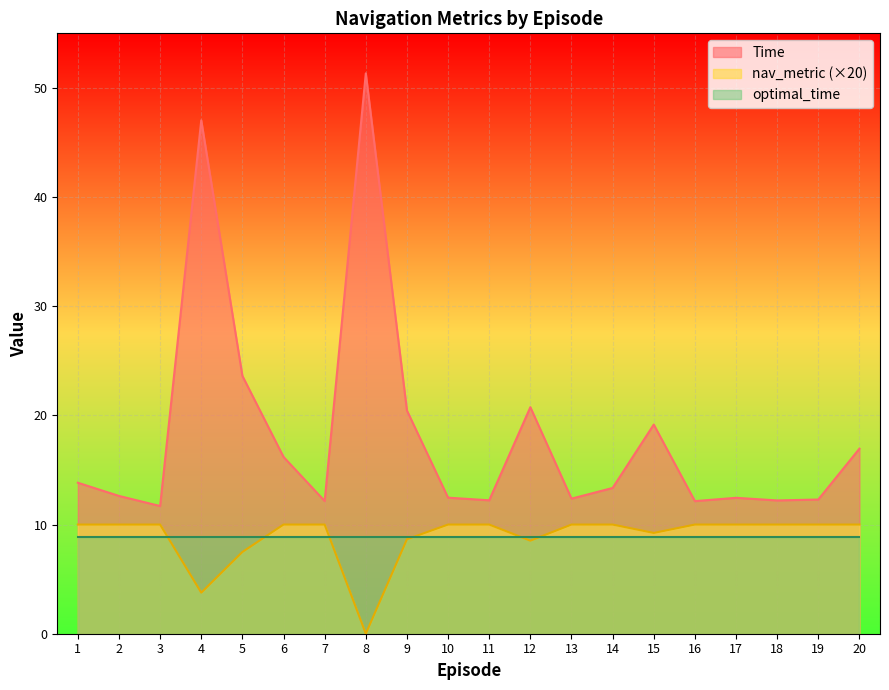

At which category is the sum across all series the highest?

8